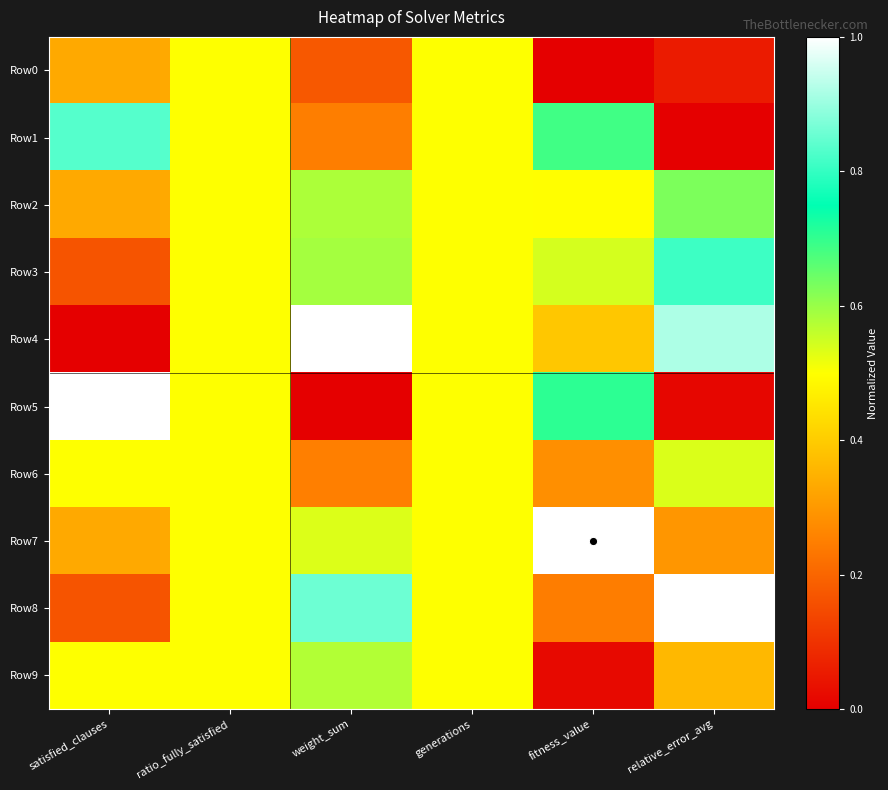

At which category does the chart reach its minimum across all series?

fitness_value